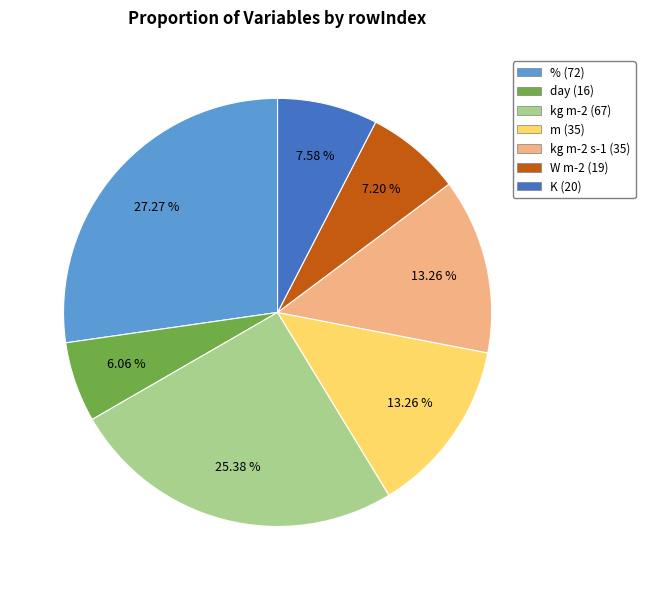

Do kg m-2 (67) and kg m-2 s-1 (35) together represent more than half of the pie?

No